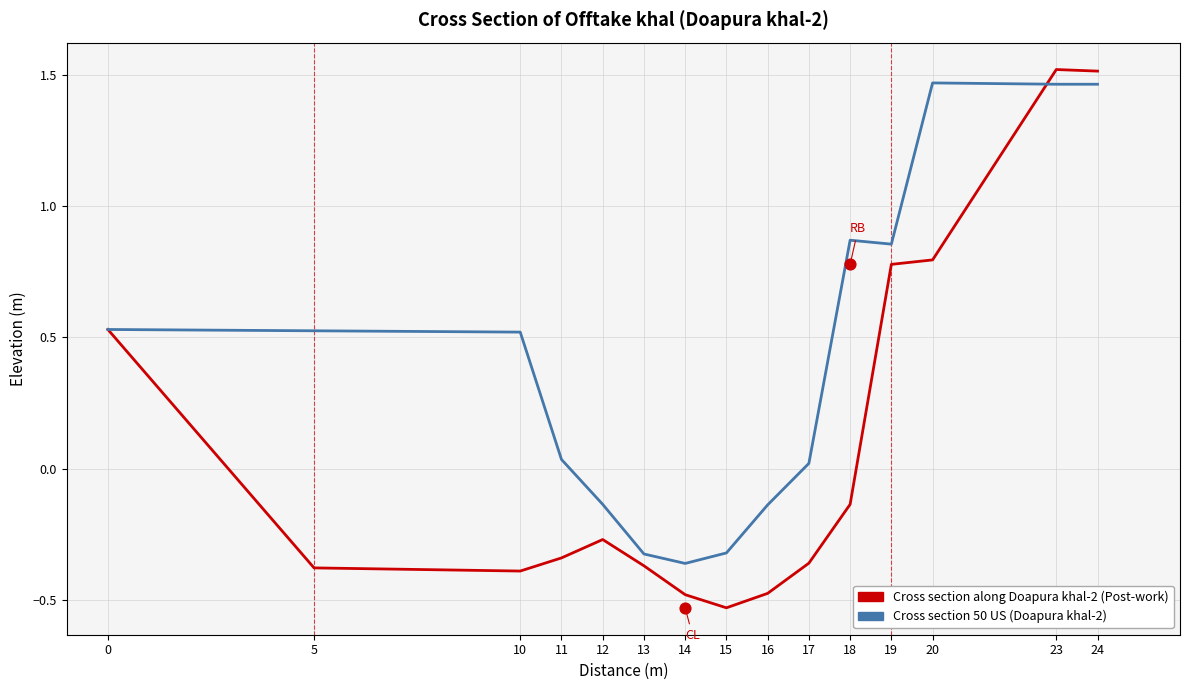

Is the value of Cross section 50 US (Doapura khal-2) at 17 greater than the value of Cross section along Doapura khal-2 (Post-work) at 20?

No